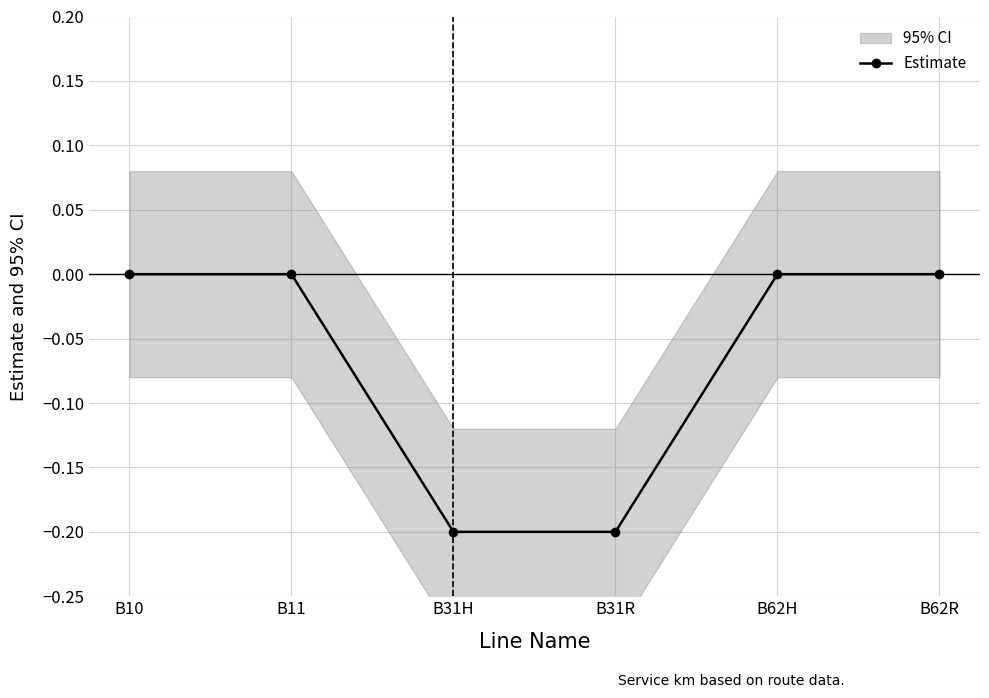

True or false: the data shows 0.1 at B62R.

False